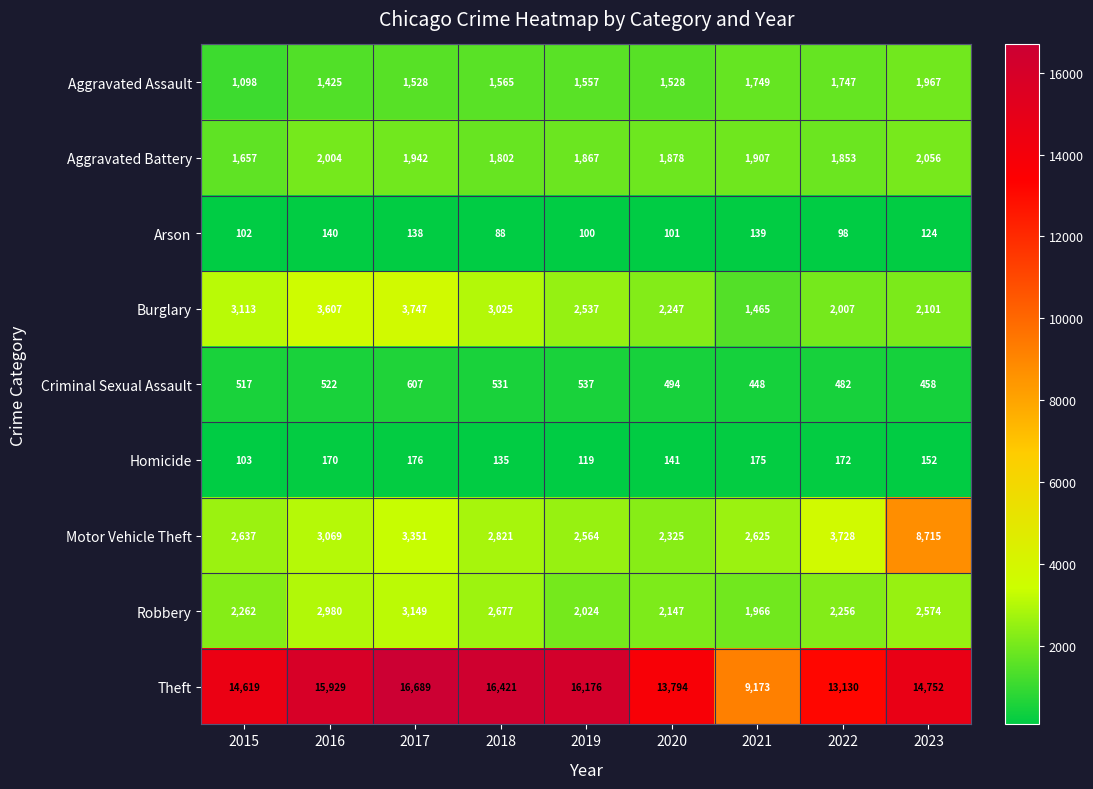

How many data points in Robbery are less than 2262?

4